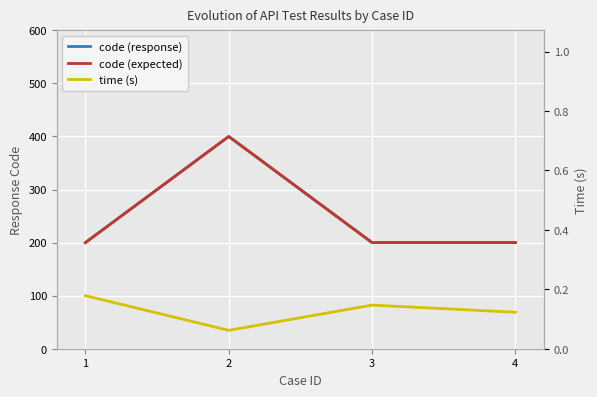

Reading right to left, transcribe all the data shown in this chart.

code (response): 4=200.0	3=200.0	2=400.0	1=200.0
code (expected): 4=200.0	3=200.0	2=400.0	1=200.0
time (s): 4=0.1	3=0.1	2=0.1	1=0.2